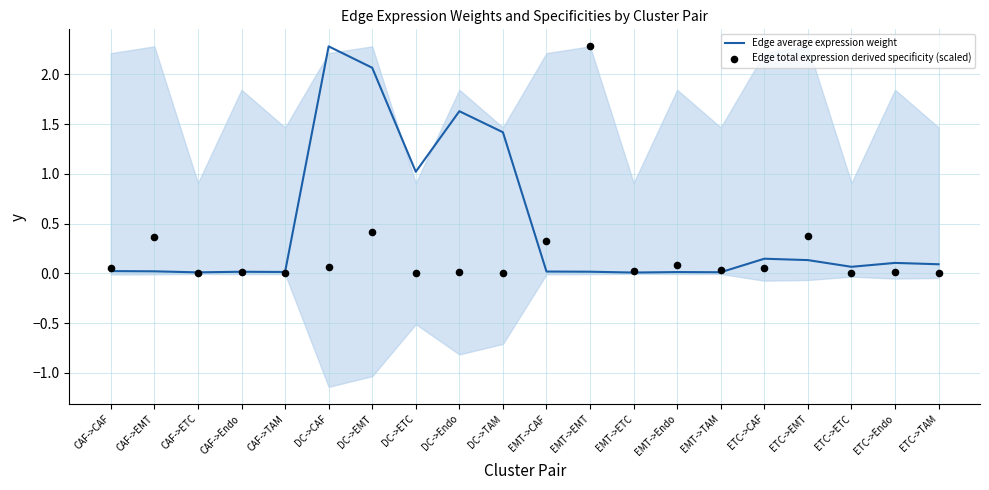

Which series has the widest spread of Y values?

Edge total expression derived specificity (scaled)